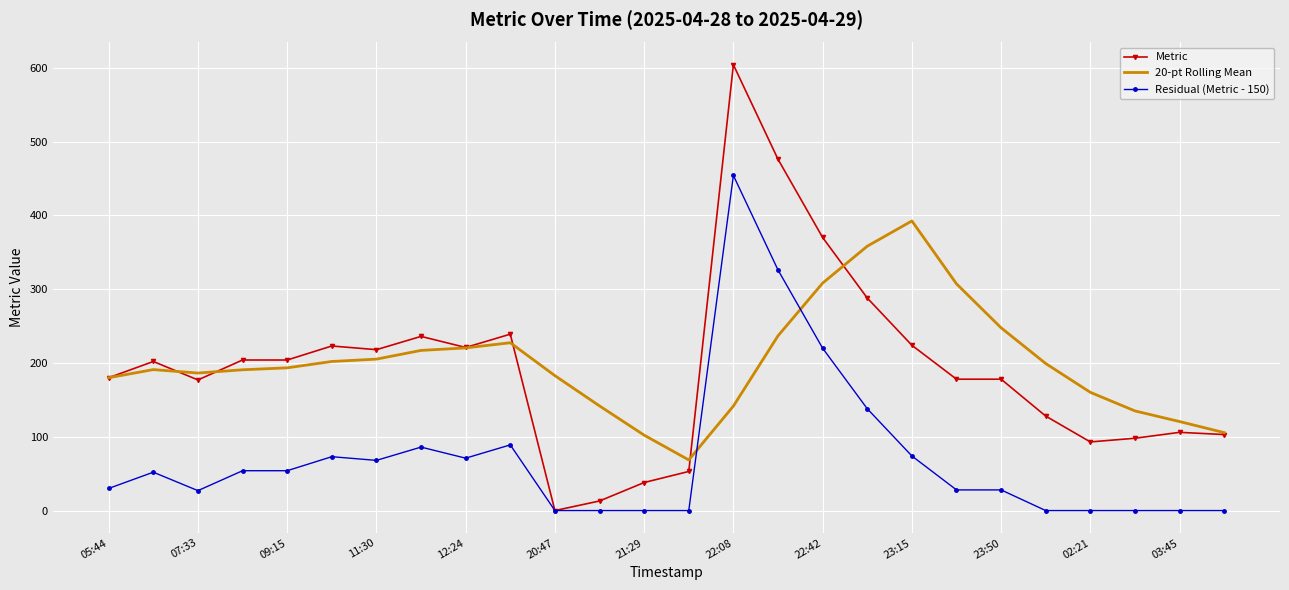

List the series in order of their peak value, highest first.

Metric, Residual (Metric - 150), 20-pt Rolling Mean